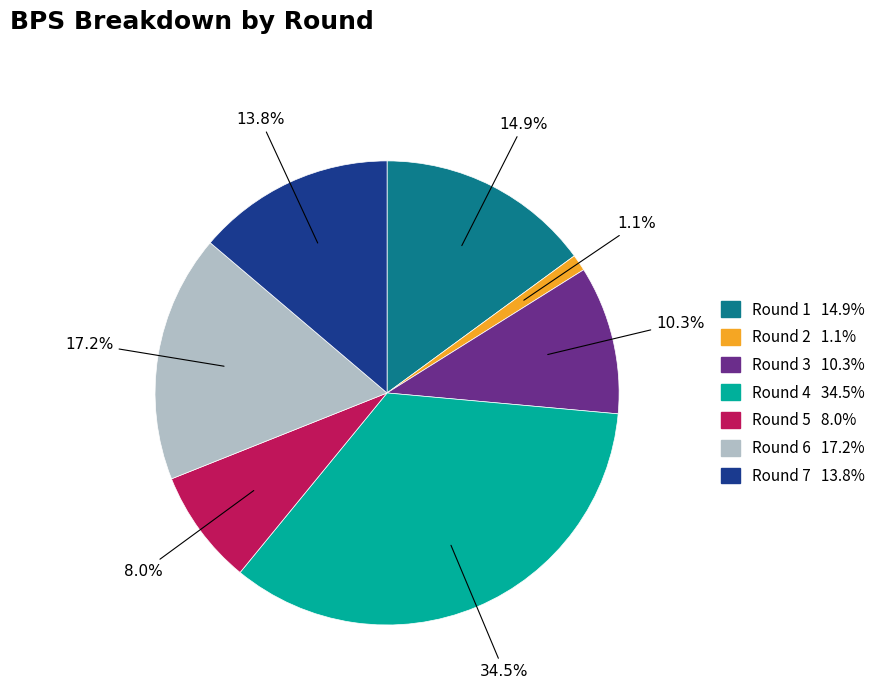

Is there any slice that represents more than half of the pie?

No